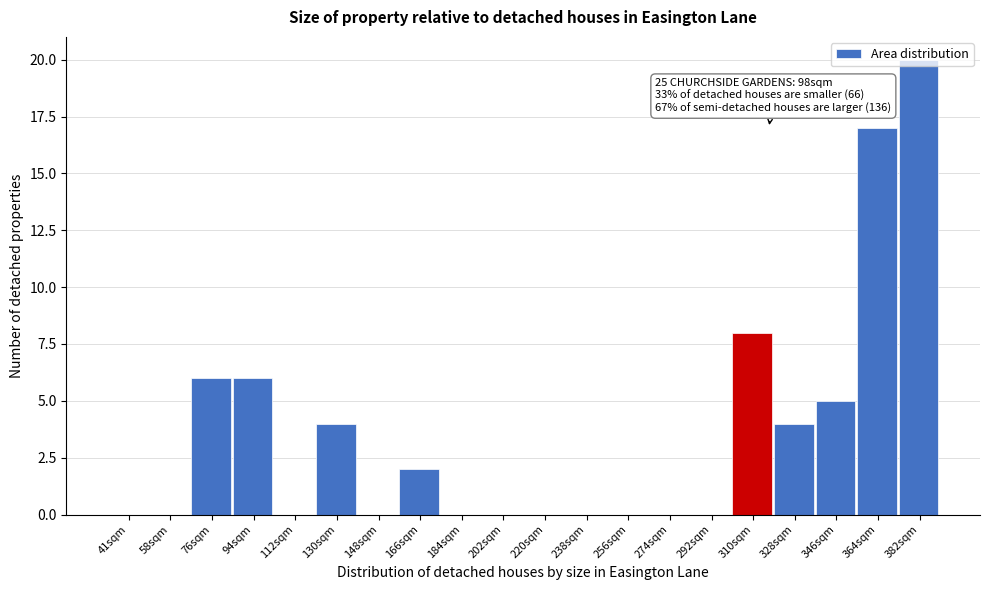

What is the sum of all values?

72